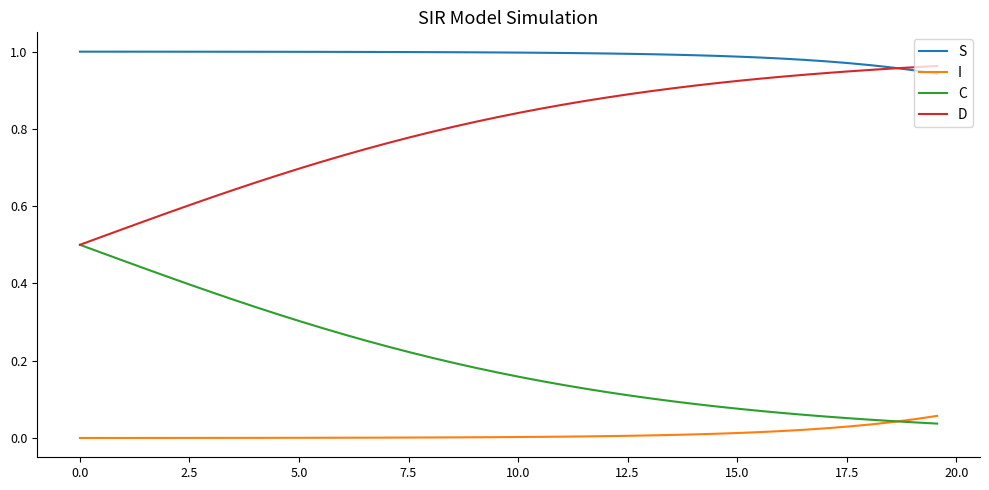

Rank the series by their average value, from lowest to highest.

I, C, D, S